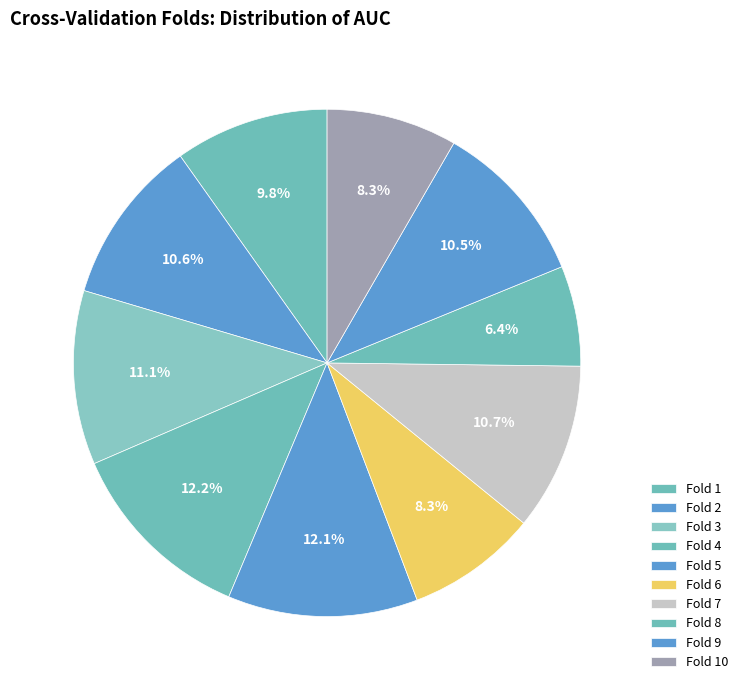

Count the number of slices in the pie.

10